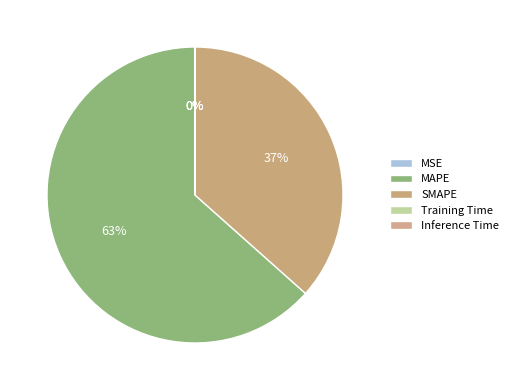

What is the smallest slice in the pie chart?

Training Time